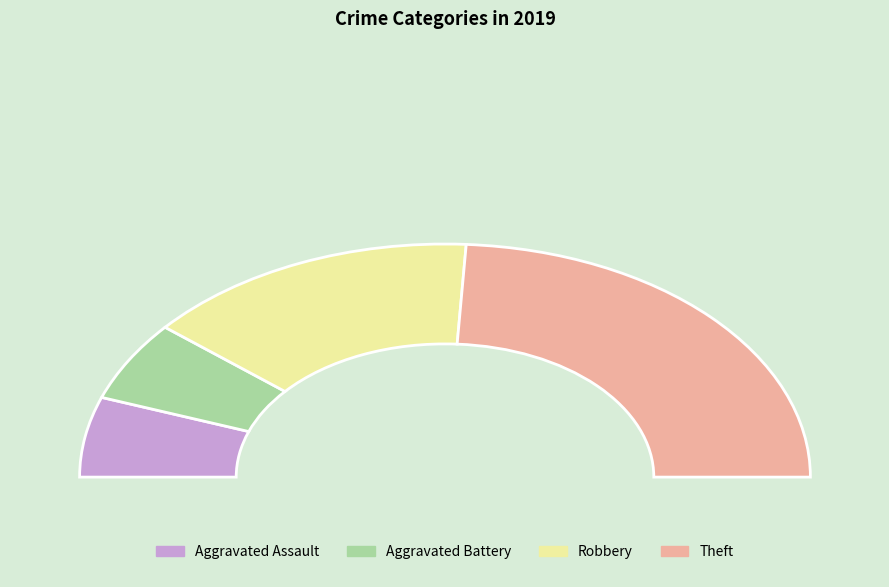

Does Theft account for over 50% of the chart?

No